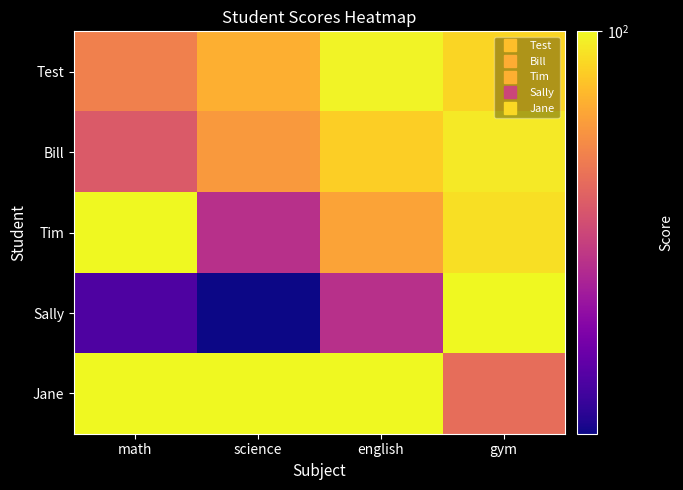

What is the minimum value shown in the chart?

25